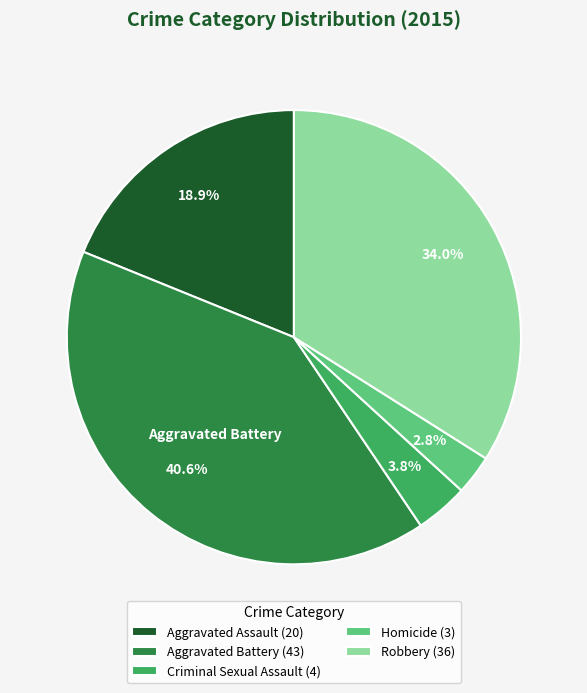

Does any single category account for the majority?

No